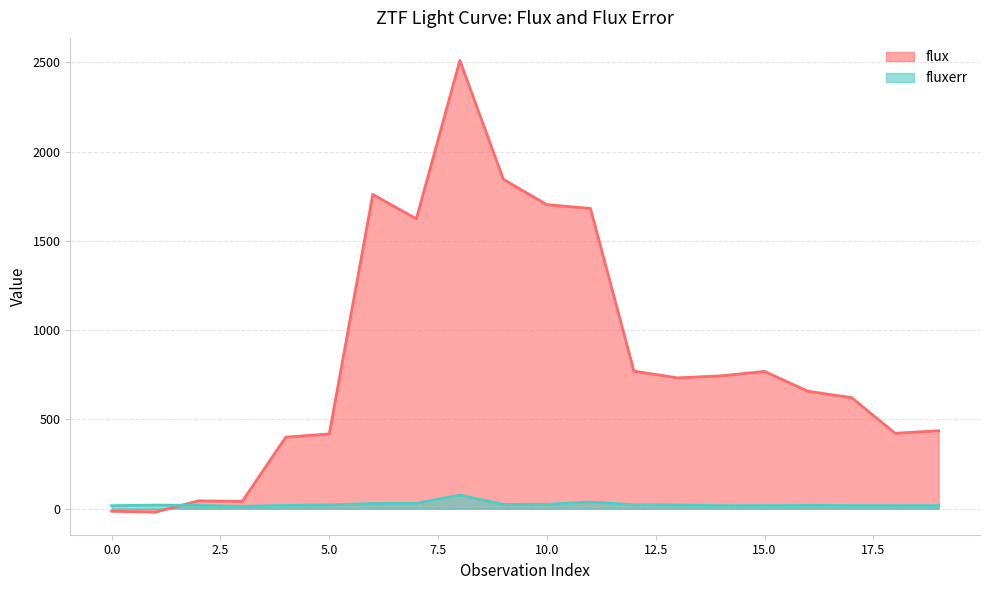

What is the value of the flux point at the 20th from the left?

436.4